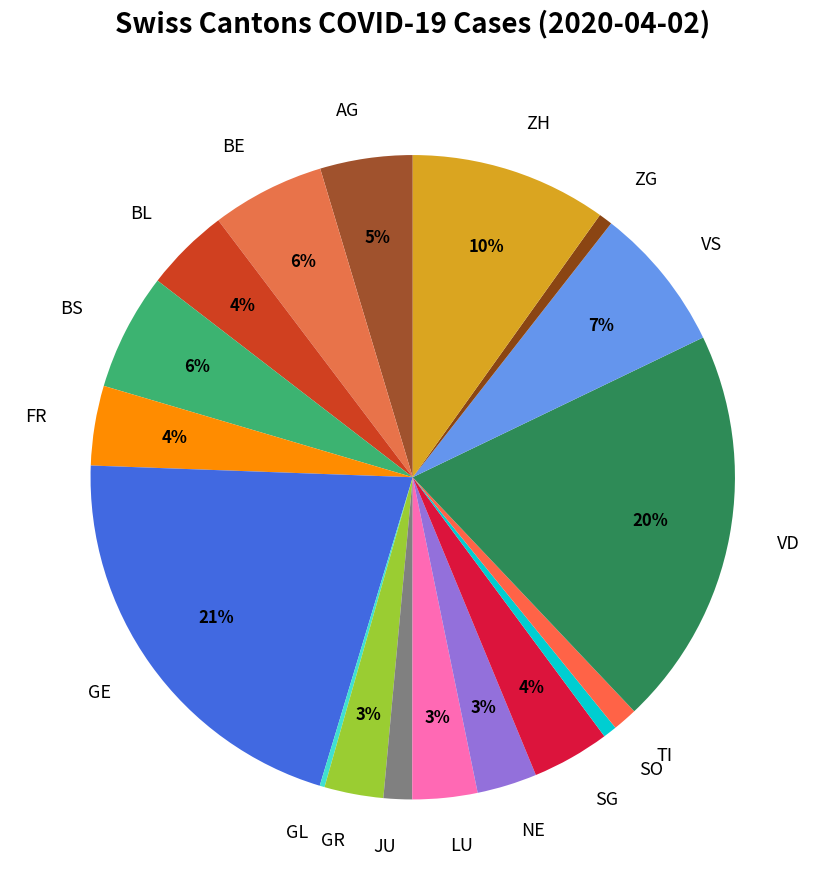

Approximately how many times larger is the value at FR compared to BS?

0.7